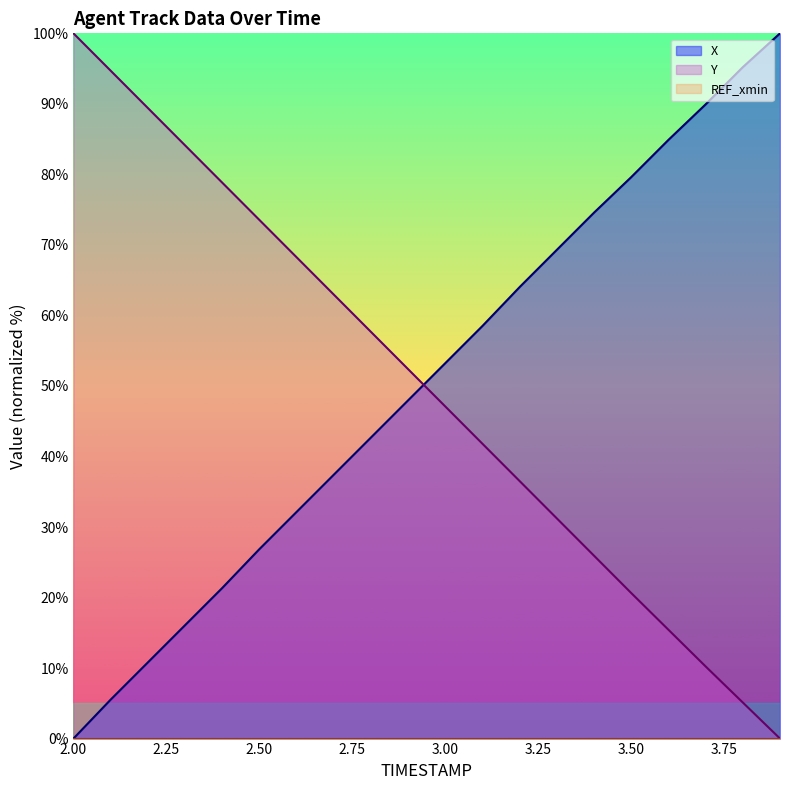

At how many categories does at least one series exceed 31?

20